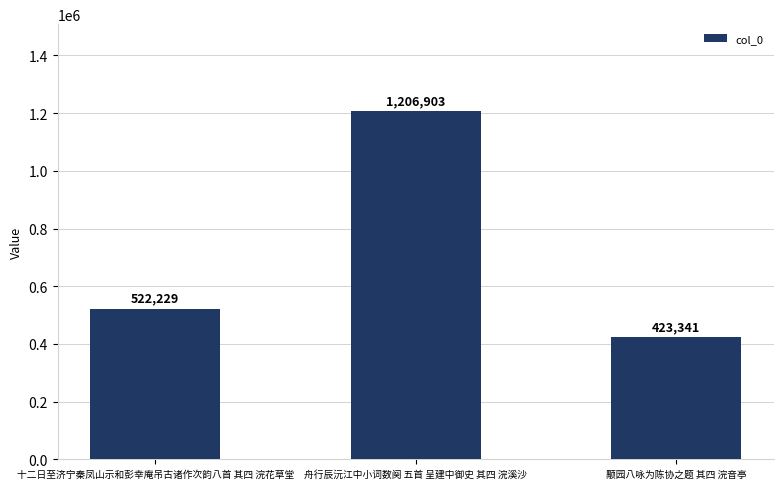

Which label corresponds to the largest value in the chart?

舟行辰沅江中小词数阕 五首 呈建中御史 其四 浣溪沙